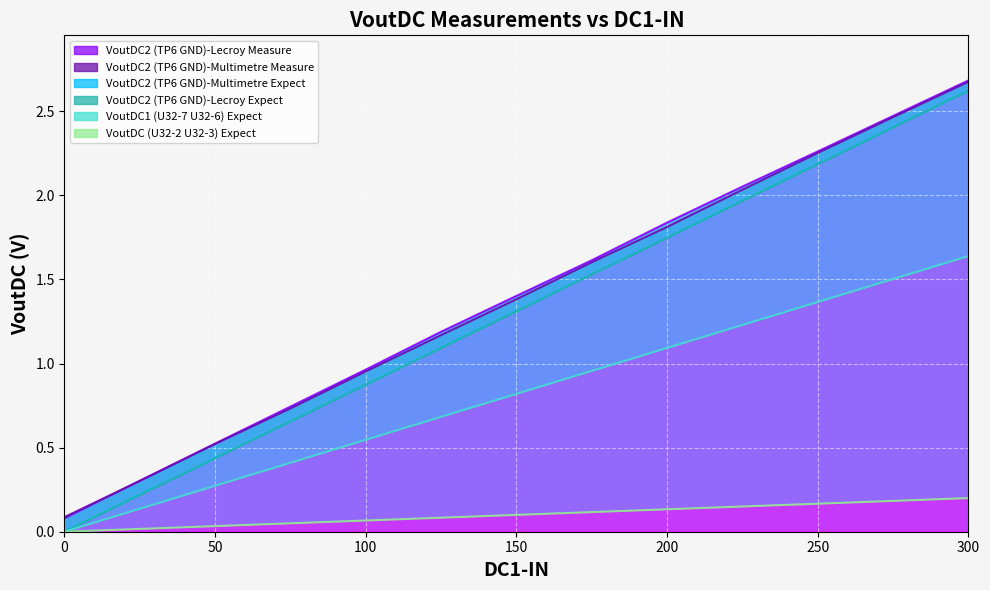

True or false: VoutDC (U32-2 U32-3) Expect and VoutDC2 (TP6 GND)-Multimetre Measure intersect in this chart.

False